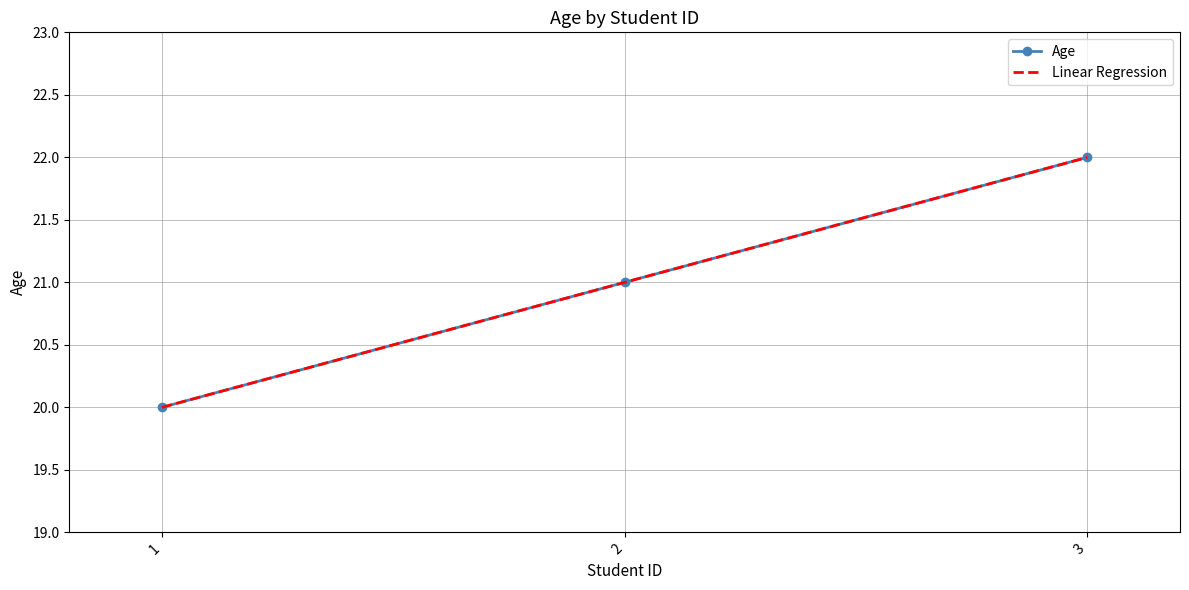

What is the total value across all series at 3?

44.0